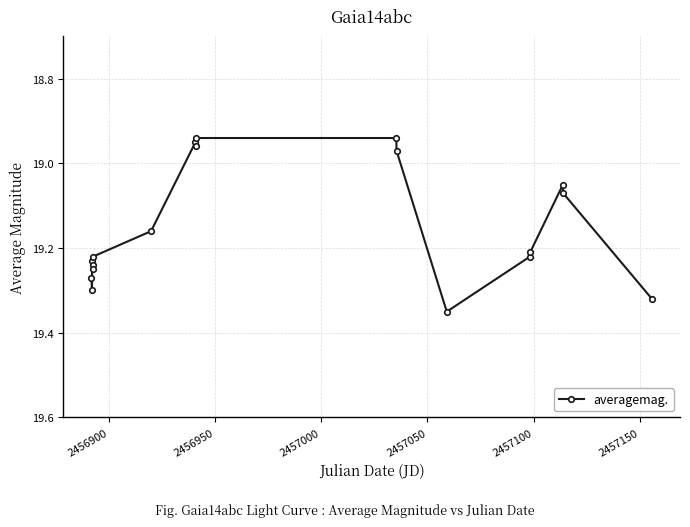

What is the difference between the second highest and second lowest values?

0.4